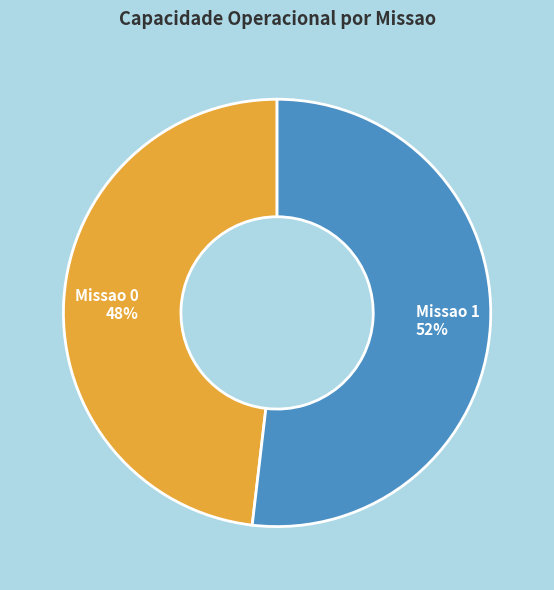

Count the number of slices in the pie.

2